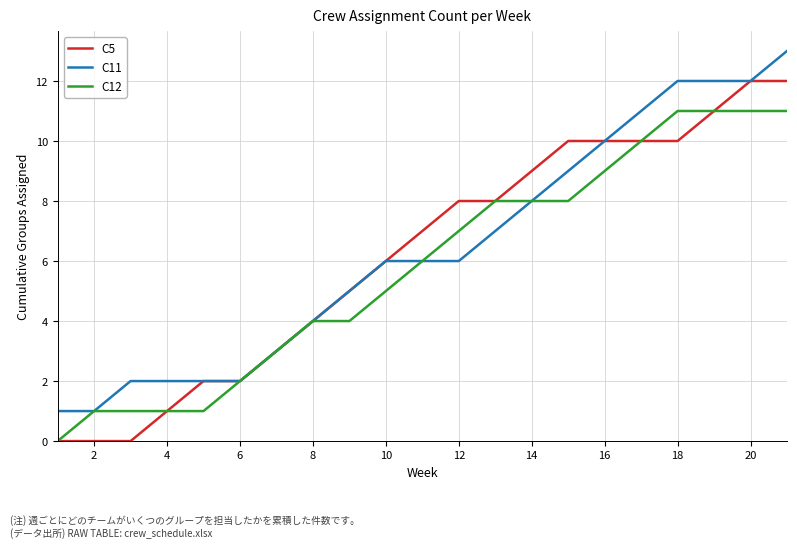

Rank the series by their maximum value, from lowest to highest.

C12, C5, C11